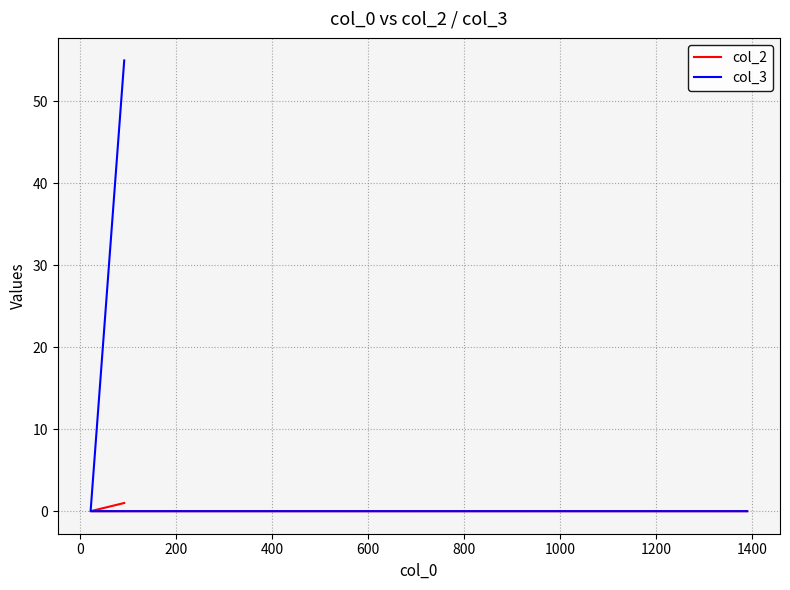

Count the col_3 values in the range 0 to 55.

3